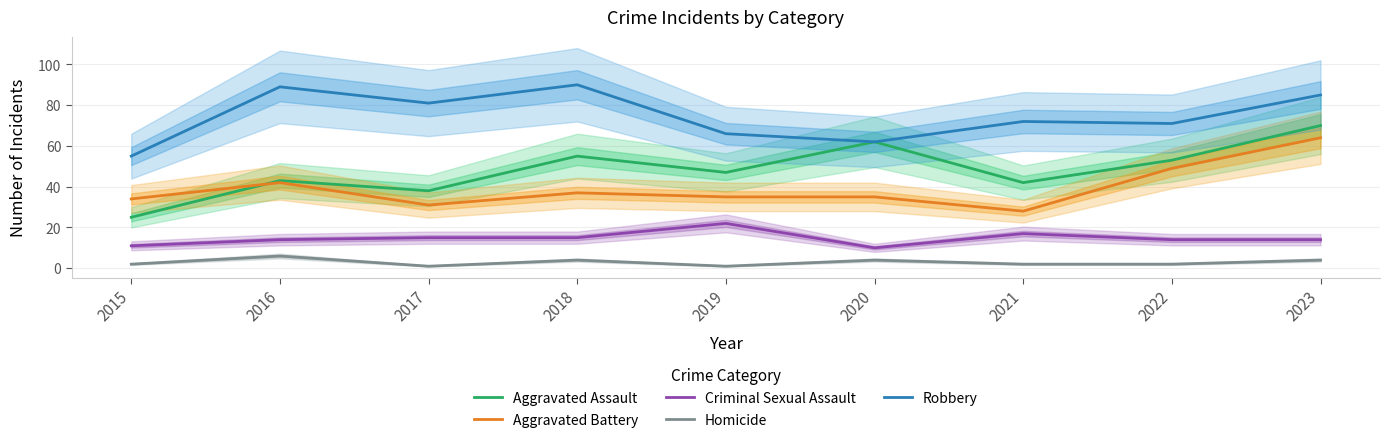

What is the difference between the highest and lowest values at 2017?

80